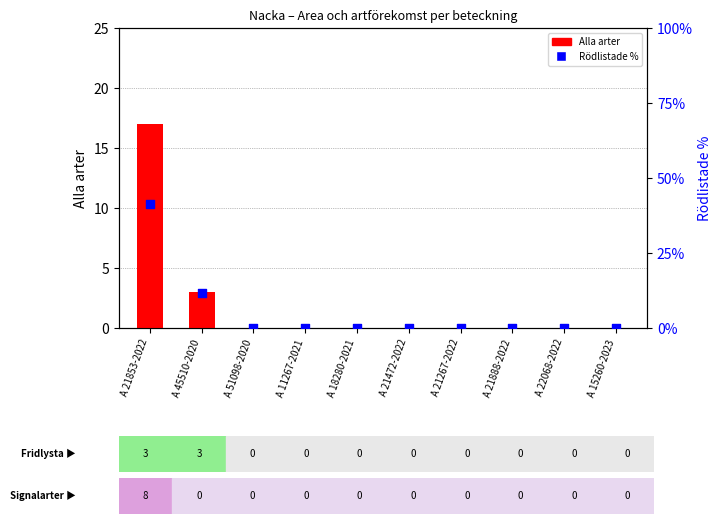

Which series contains the lowest Y value?

Alla arter